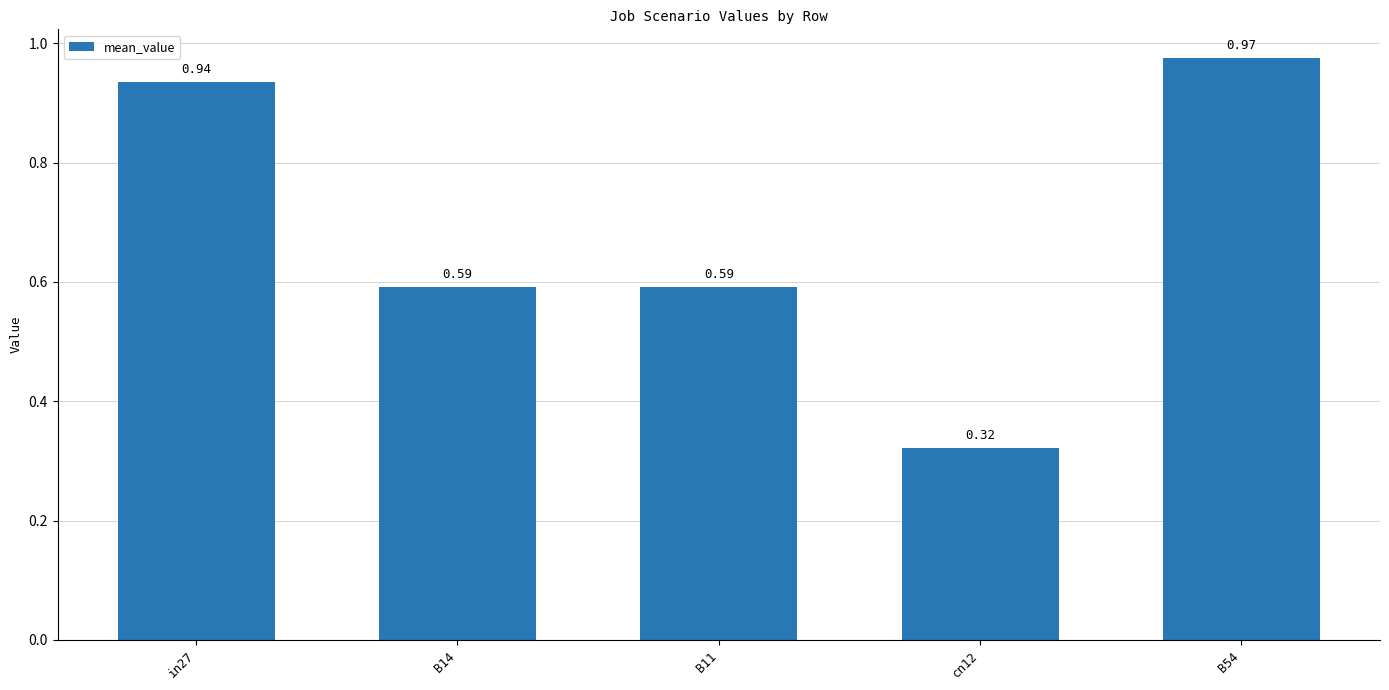

The chart shows a value of 0.5 at cn12. True or false?

False